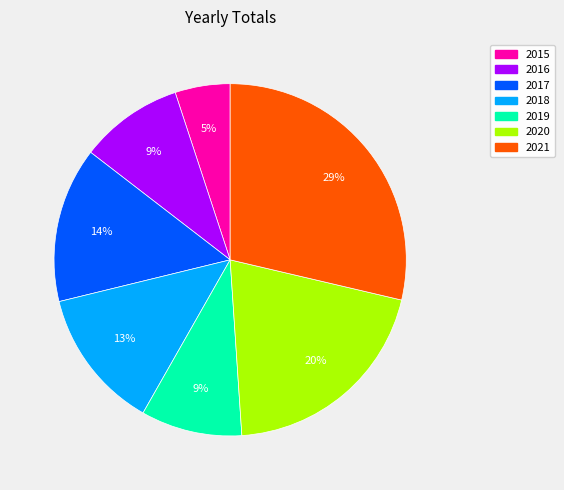

What percentage is the 2020 slice, to the nearest percent?

20%